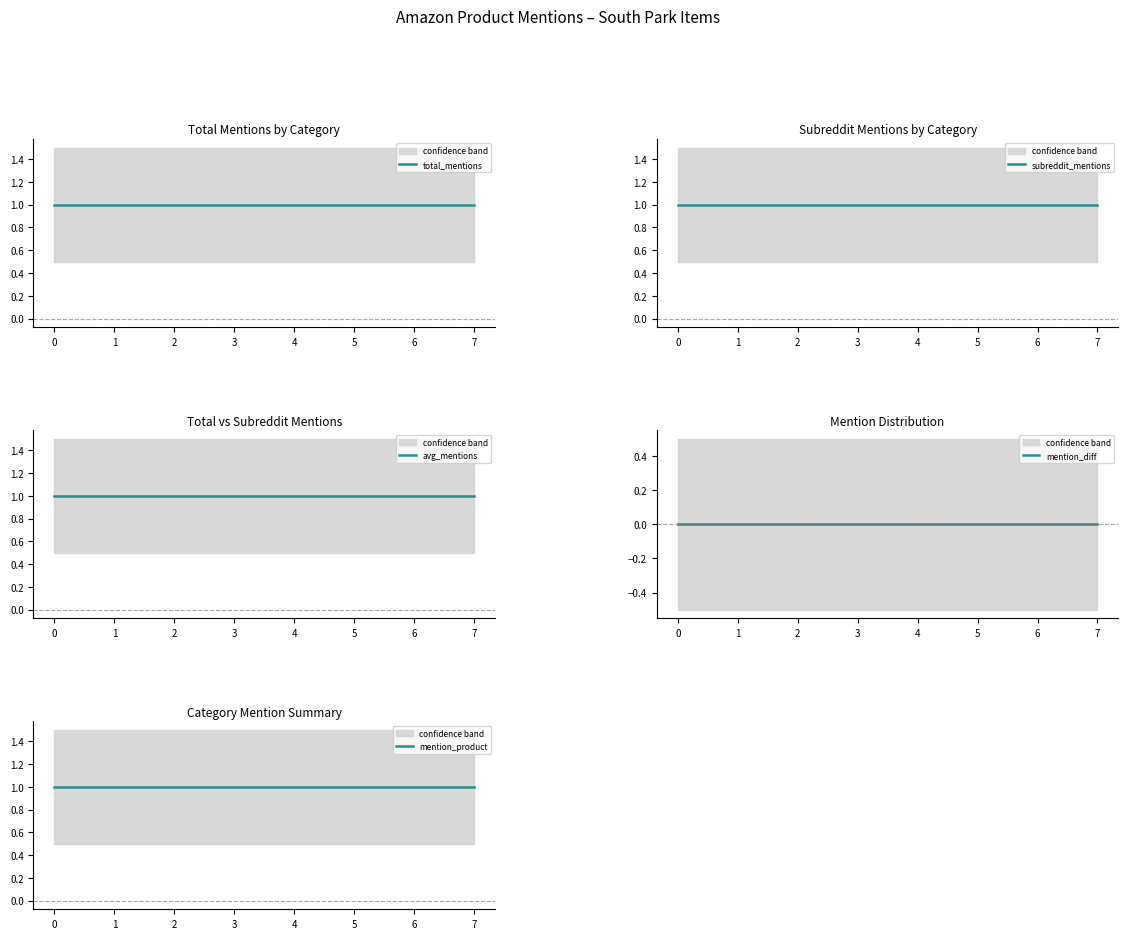

What is the total value across all series at 6?

4